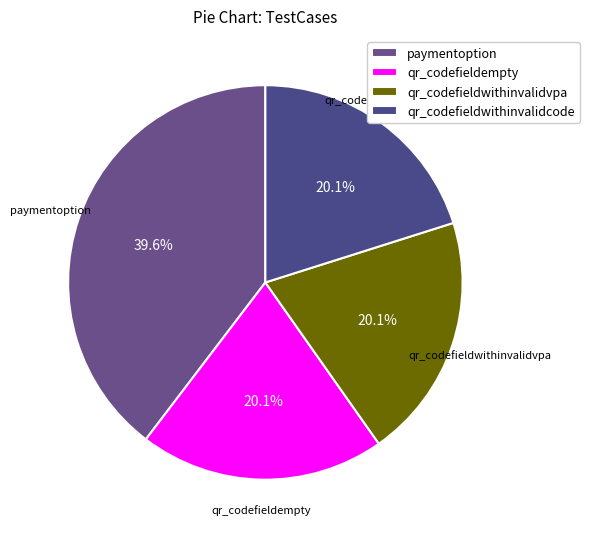

Does qr_codefieldwithinvalidcode represent more than half of the total?

No